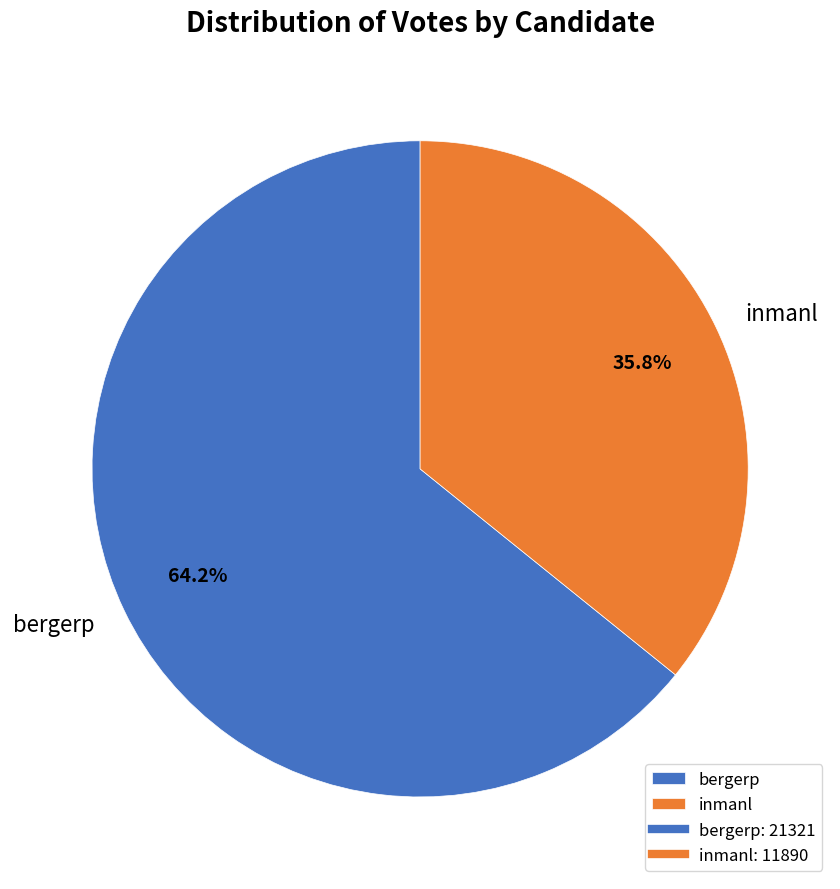

Rank the categories by value from highest to lowest.

bergerp, inmanl